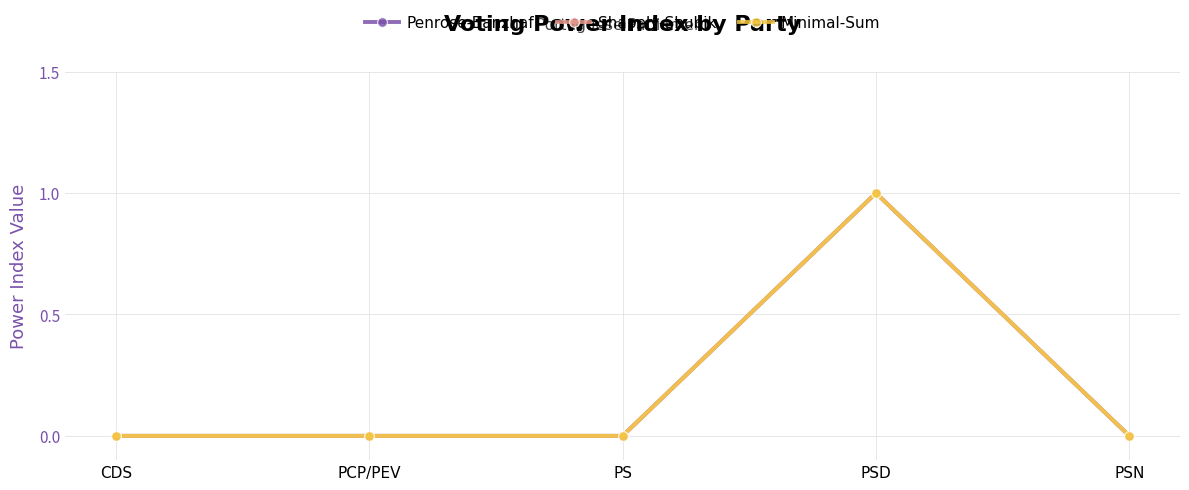

What is the difference between the maximum and second lowest values in the Minimal-Sum series?

1